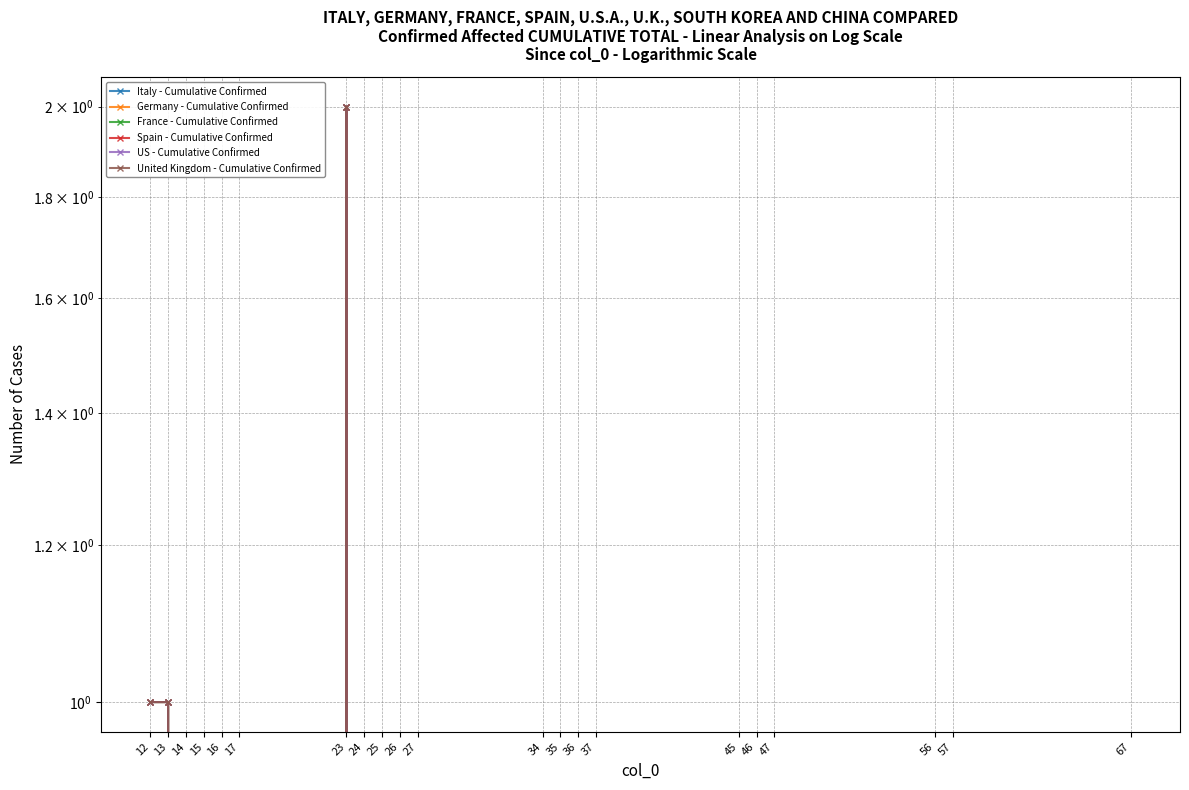

List the series in order of their peak value, highest first.

Italy - Cumulative Confirmed, Germany - Cumulative Confirmed, France - Cumulative Confirmed, Spain - Cumulative Confirmed, US - Cumulative Confirmed, United Kingdom - Cumulative Confirmed